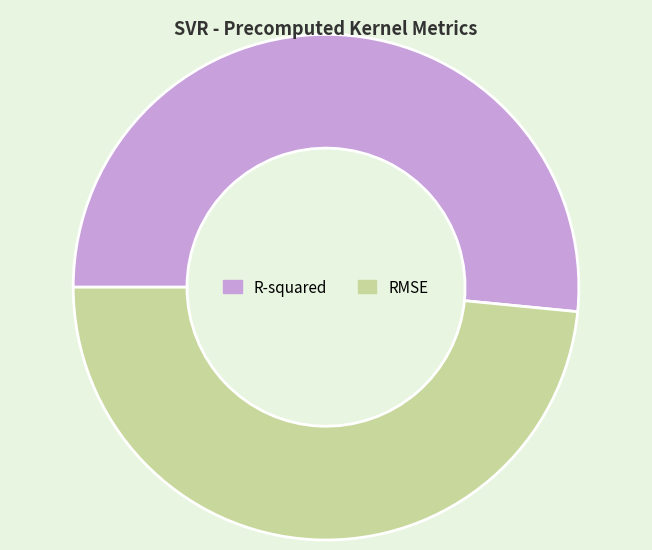

Which category has the smallest portion of the pie?

RMSE